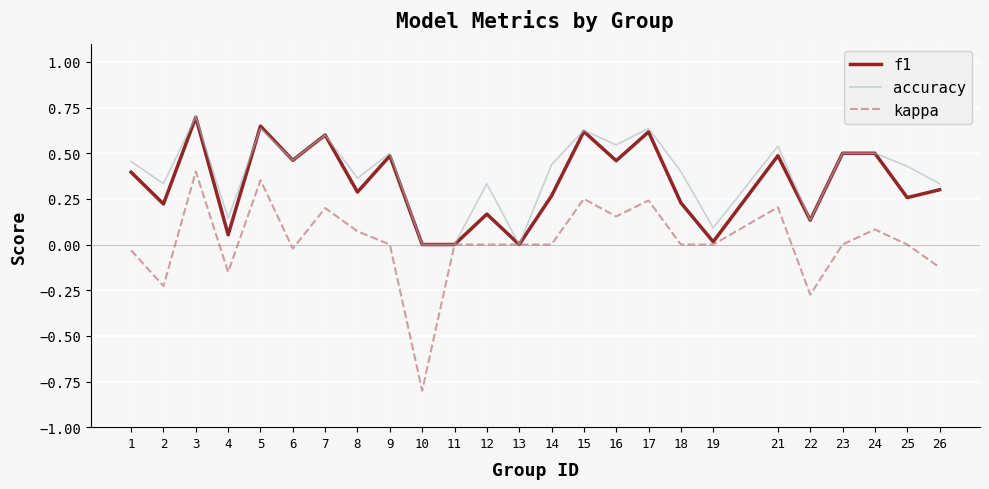

Is the value of accuracy at 17 greater than the value of kappa at 17?

Yes